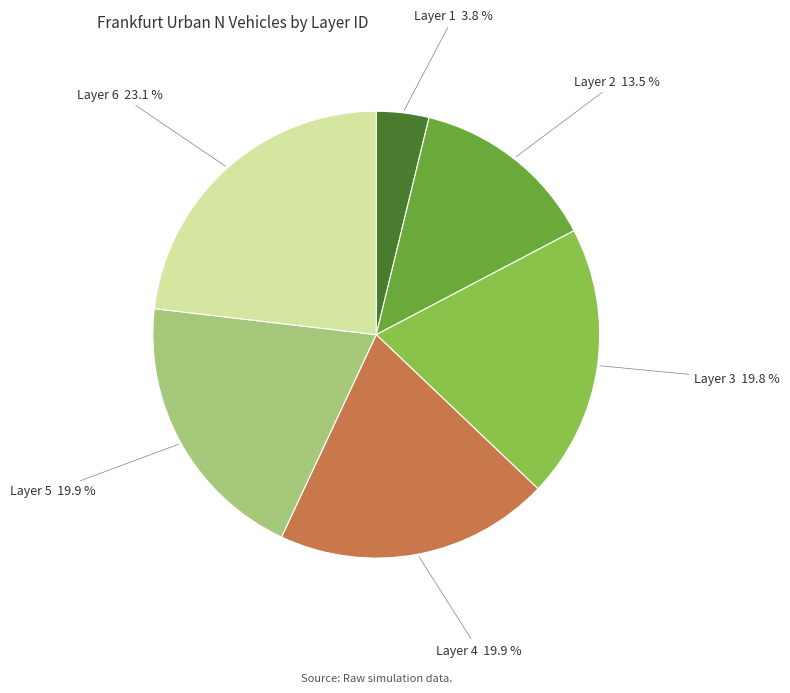

Is there any slice that represents more than half of the pie?

No